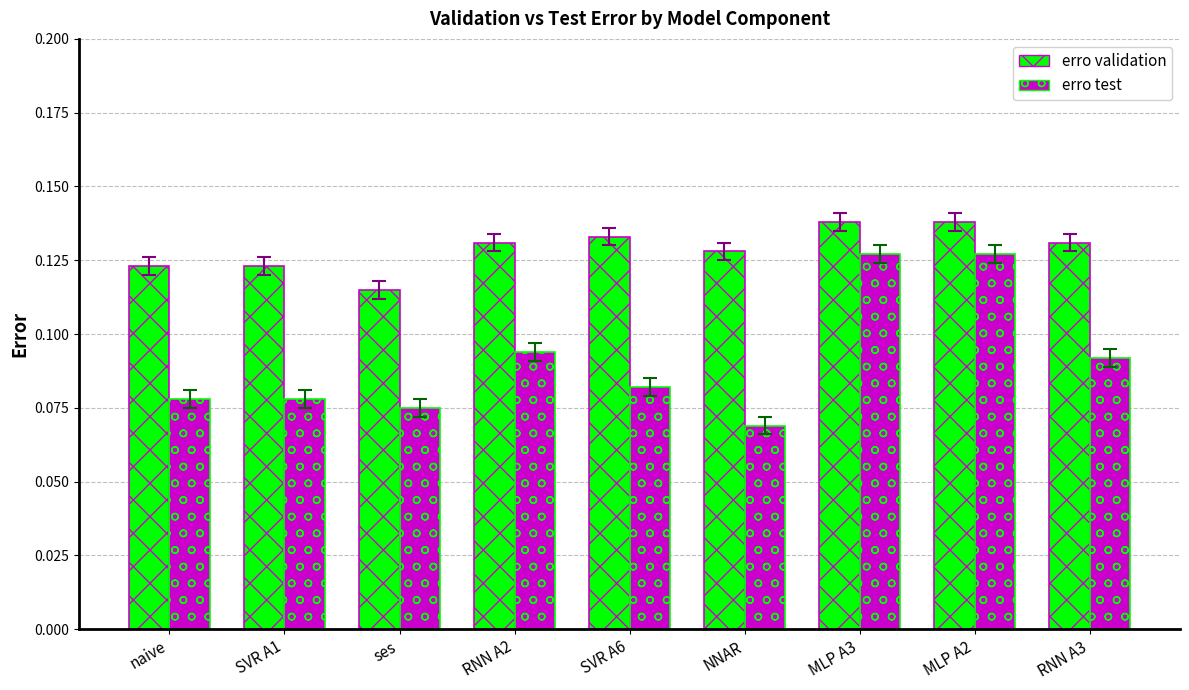

What is the label of the 5th bar from the right?

SVR A6